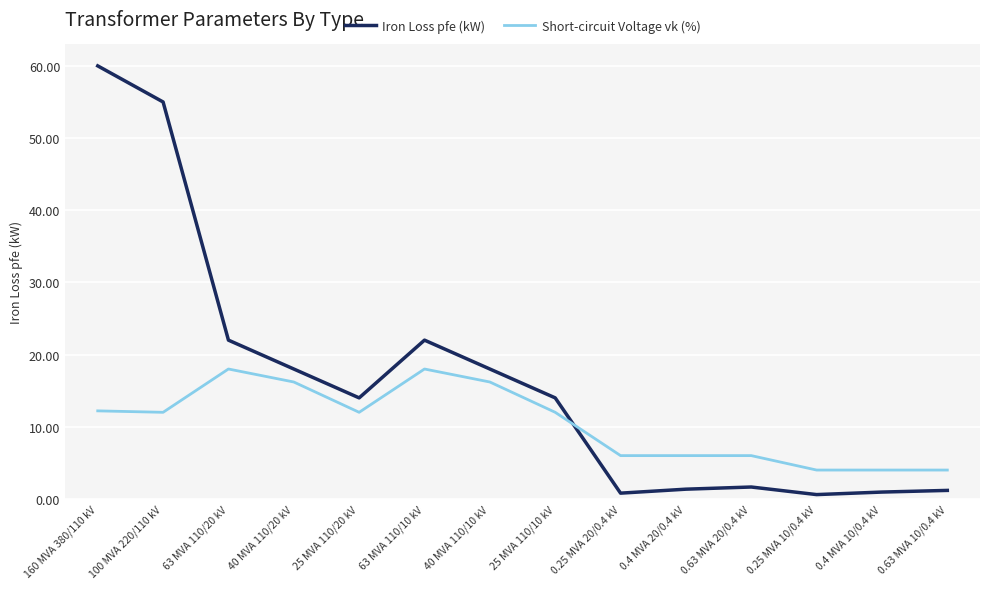

How many times do Iron Loss pfe (kW) and Short-circuit Voltage vk (%) cross each other?

1